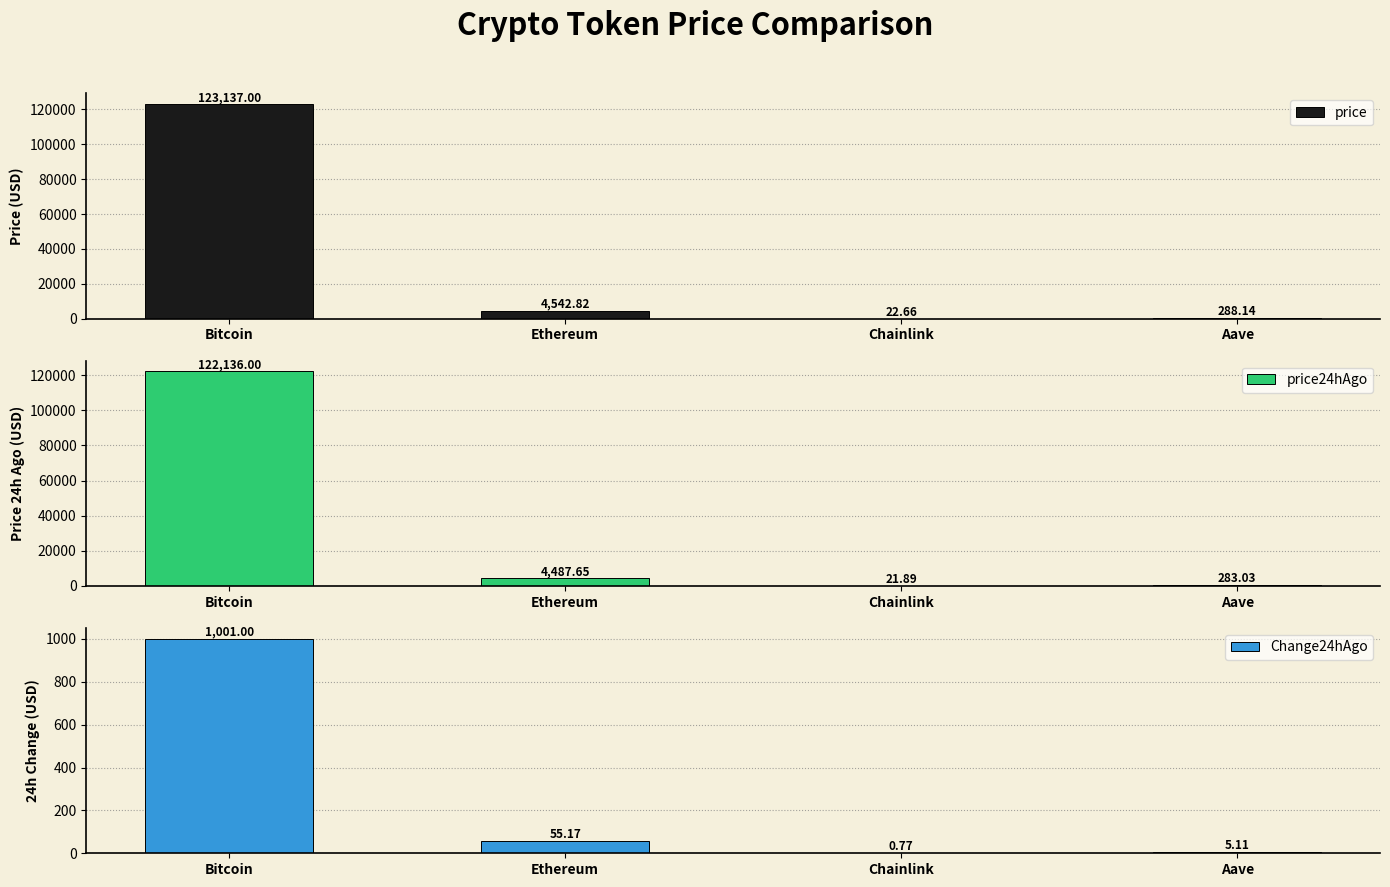

Is it true that price24hAgo equals 485.7 at Aave?

False